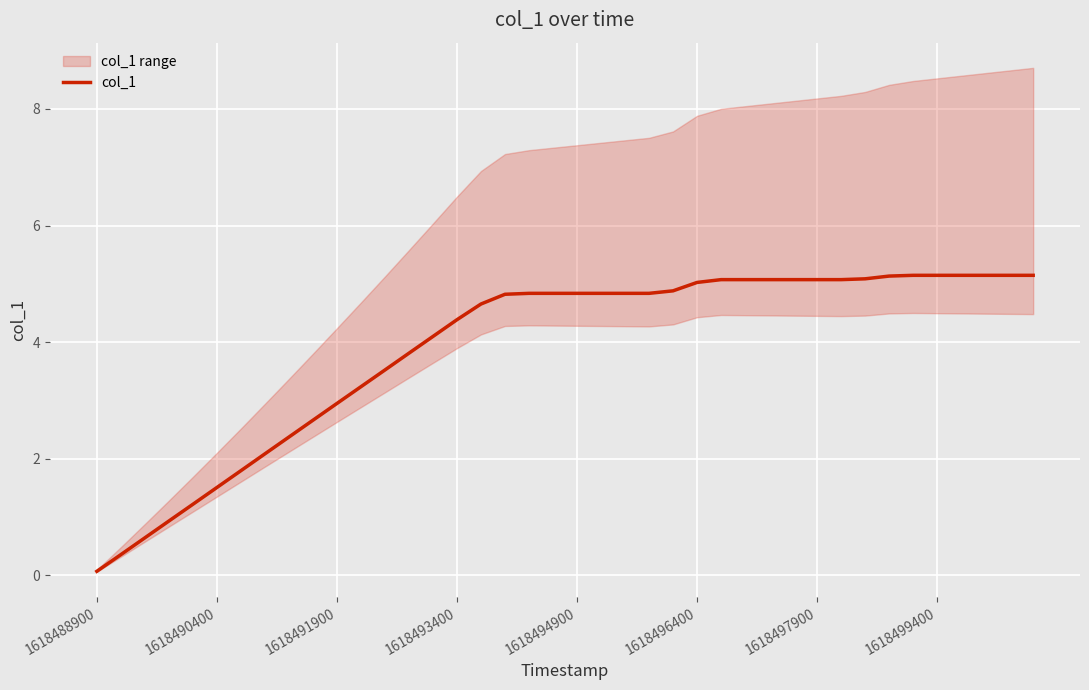

How many values exceed 4?

26